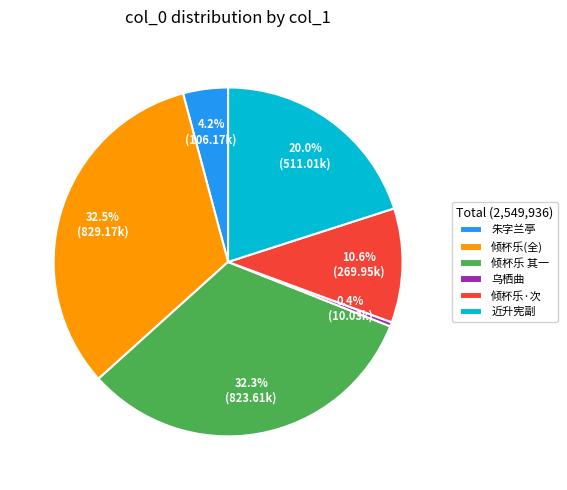

What is the smallest slice in the pie chart?

乌栖曲